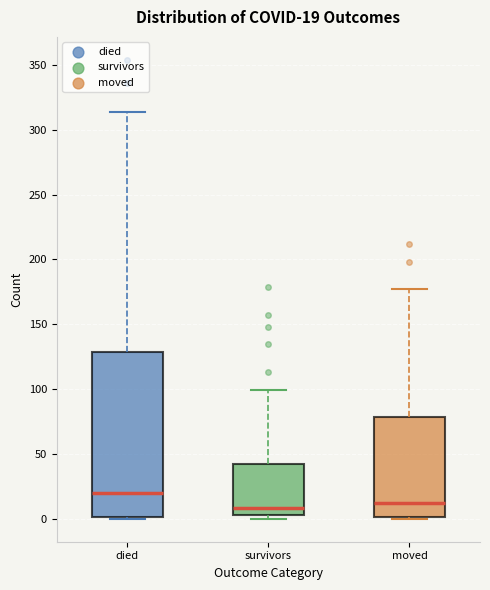

Which box has the highest median line?

died